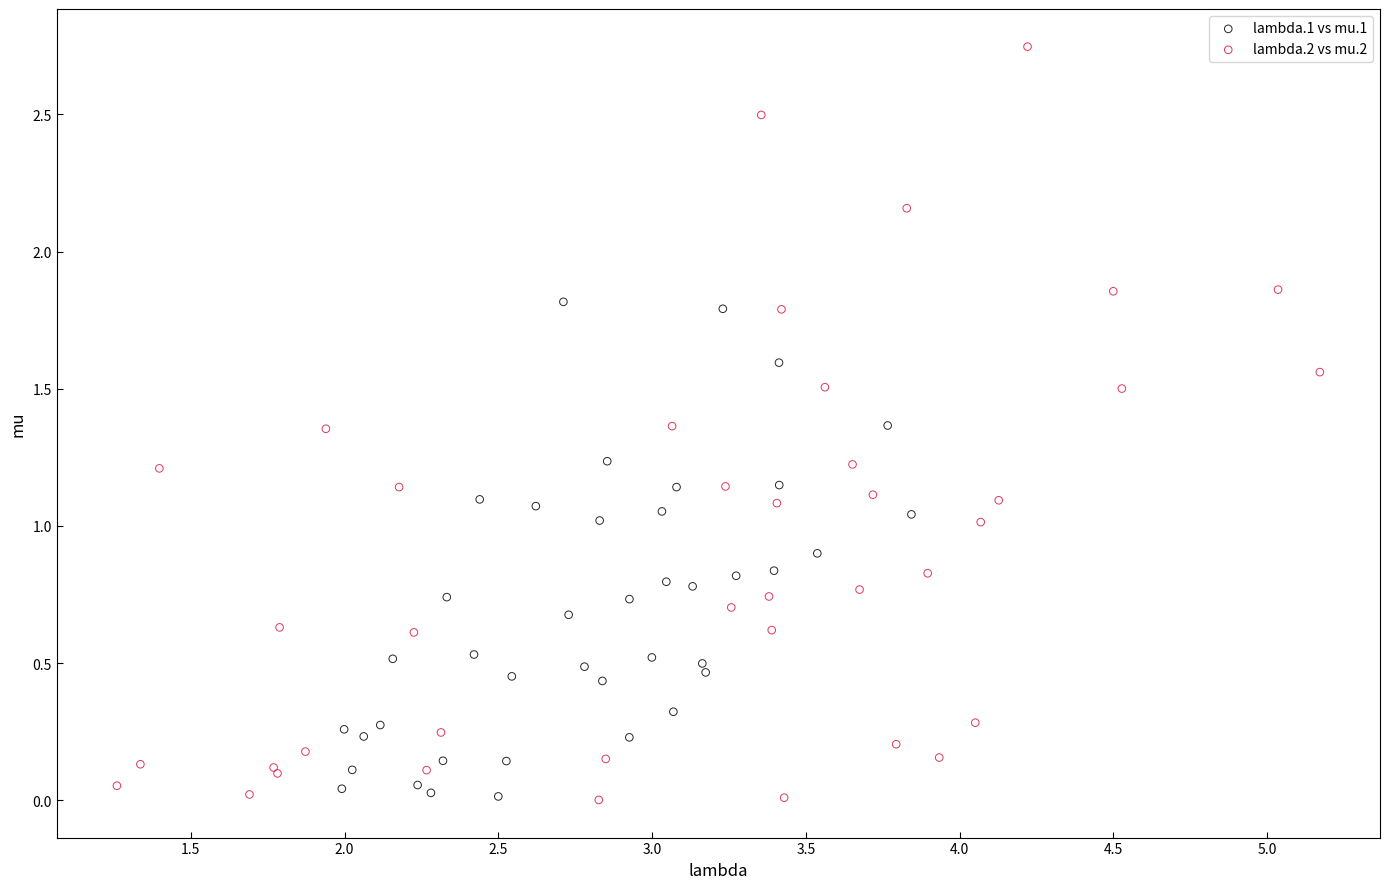

What are all the series names shown in the legend?

lambda.1 vs mu.1, lambda.2 vs mu.2